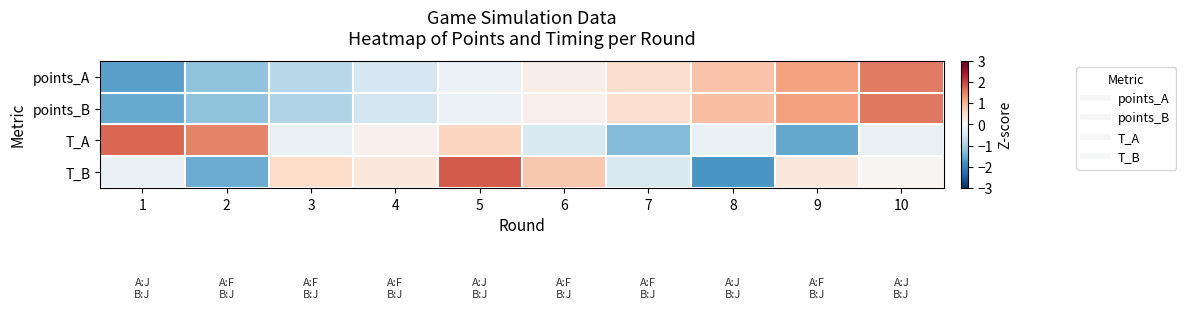

How many categories are shown in the chart?

10